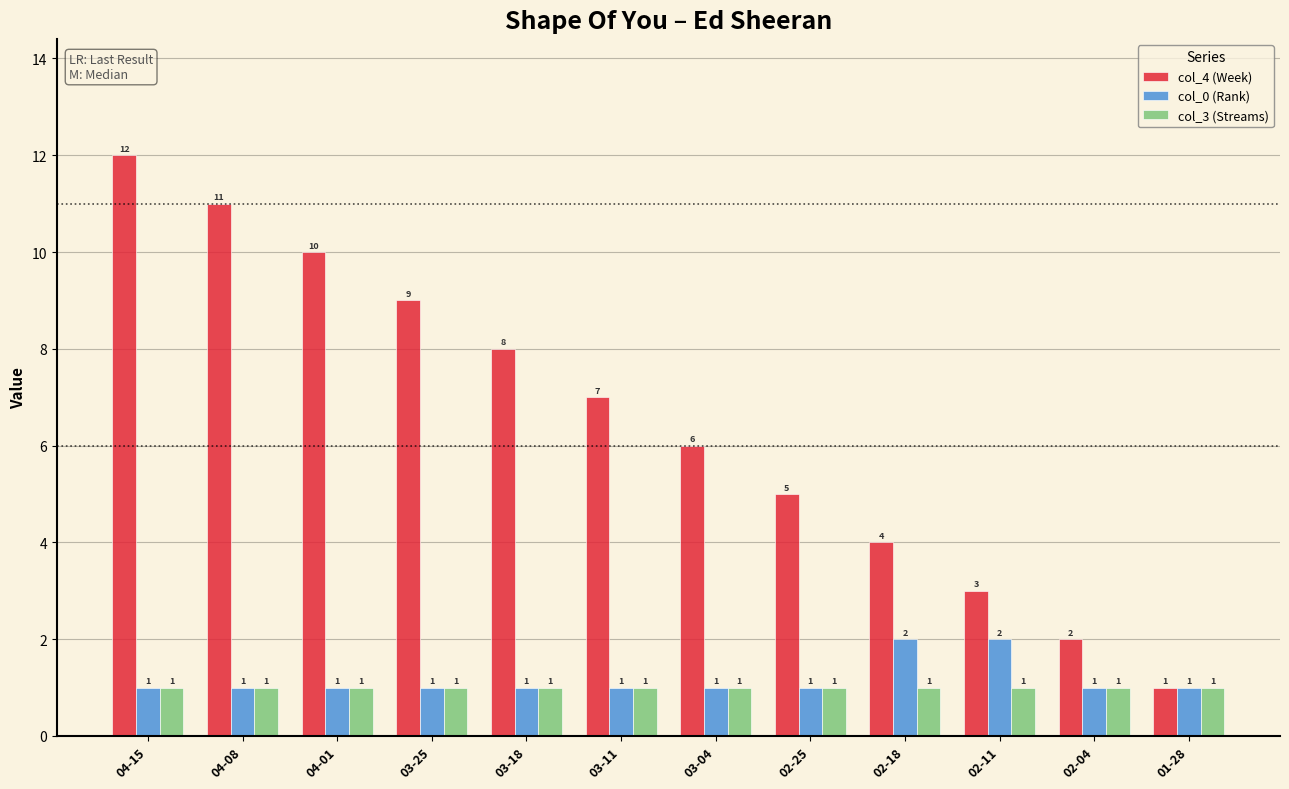

Is it true that col_4 (Week) equals 8 at 03-18?

True